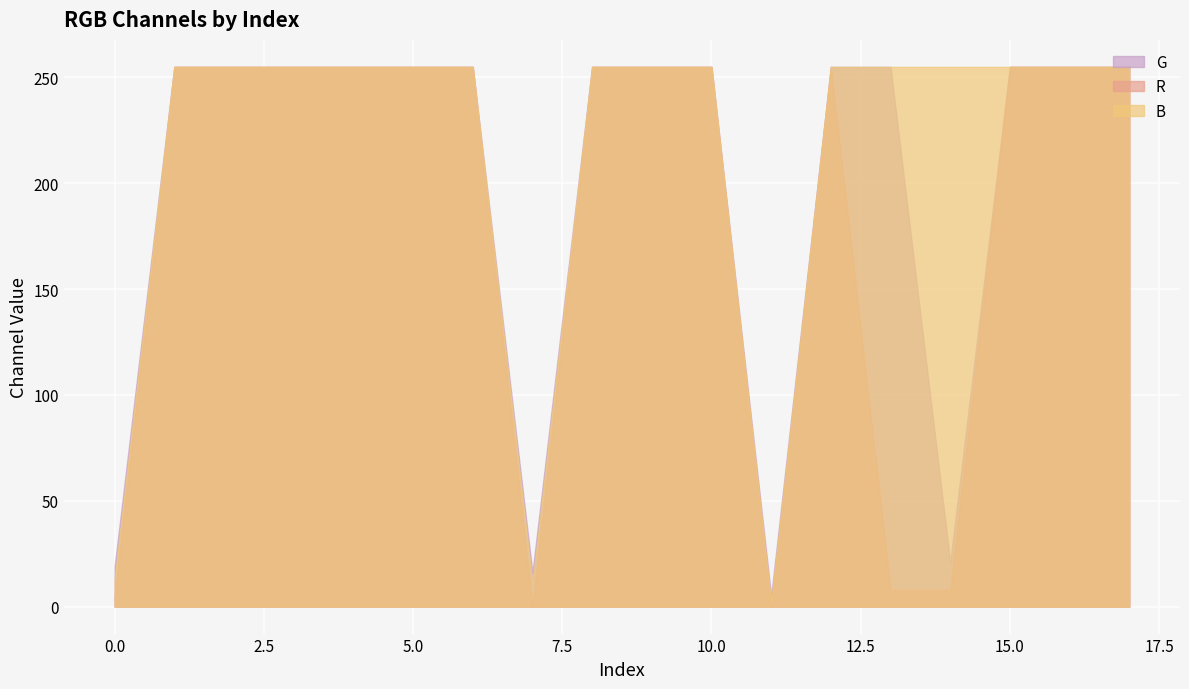

Between 1 and 8, which is larger?

1